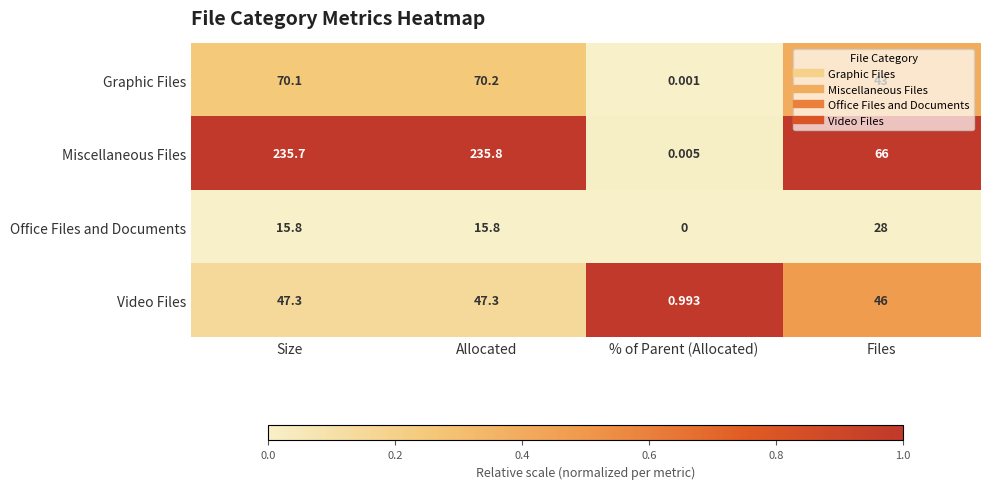

At % of Parent (Allocated), list the series in order from largest to smallest.

Video Files, Miscellaneous Files, Graphic Files, Office Files and Documents